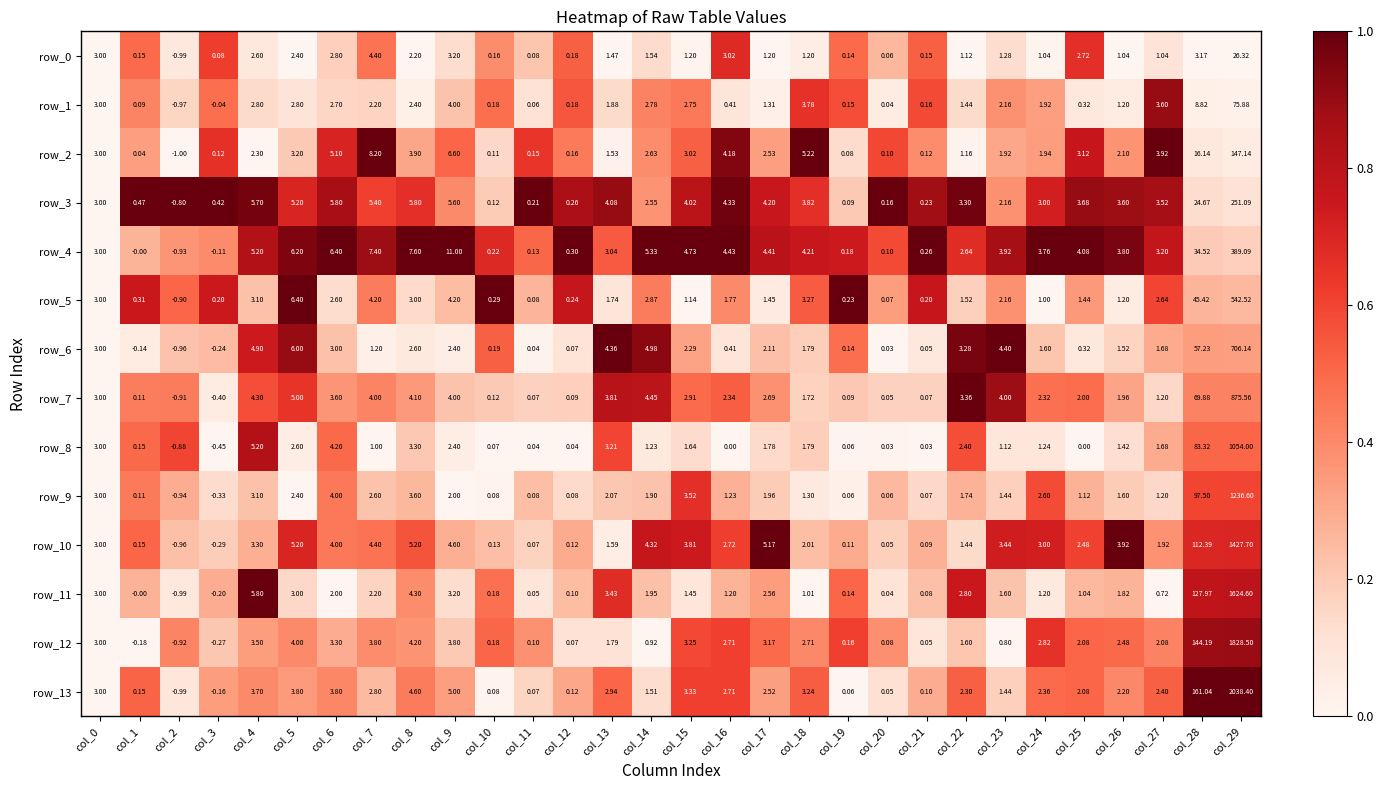

What is the difference between the highest and lowest values at col_8?

5.4